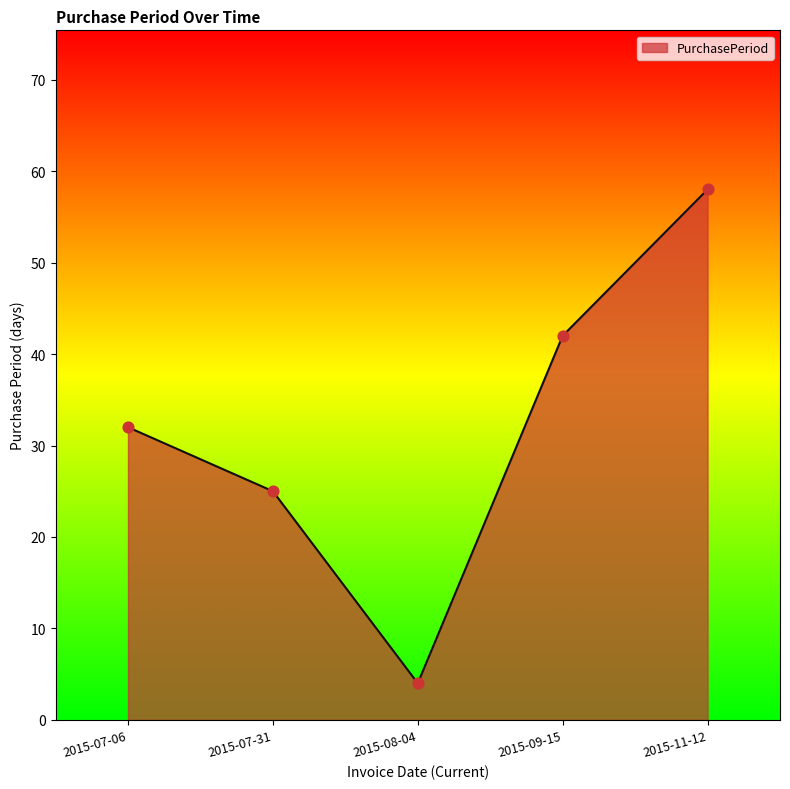

Which has a higher value, 2015-08-04 or 2015-09-15?

2015-09-15